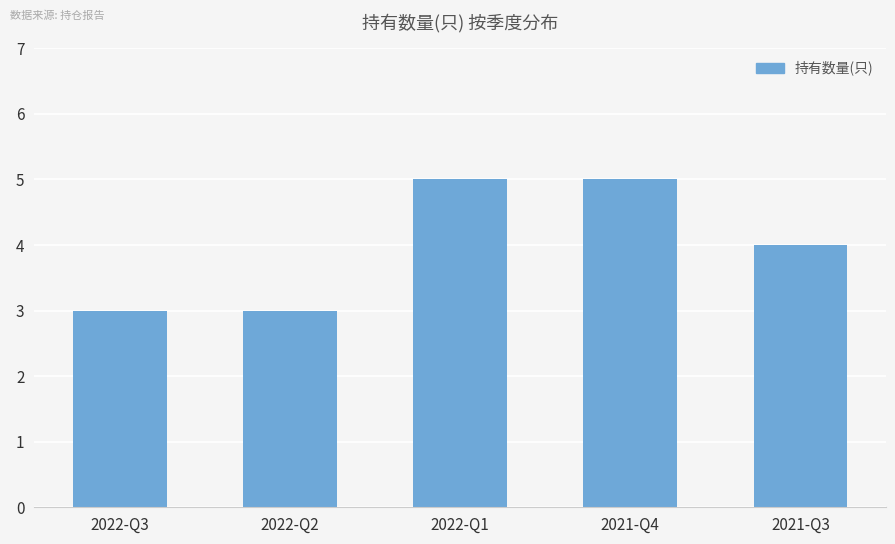

Reading left to right, transcribe all the data shown in this chart.

2022-Q3=3	2022-Q2=3	2022-Q1=5	2021-Q4=5	2021-Q3=4